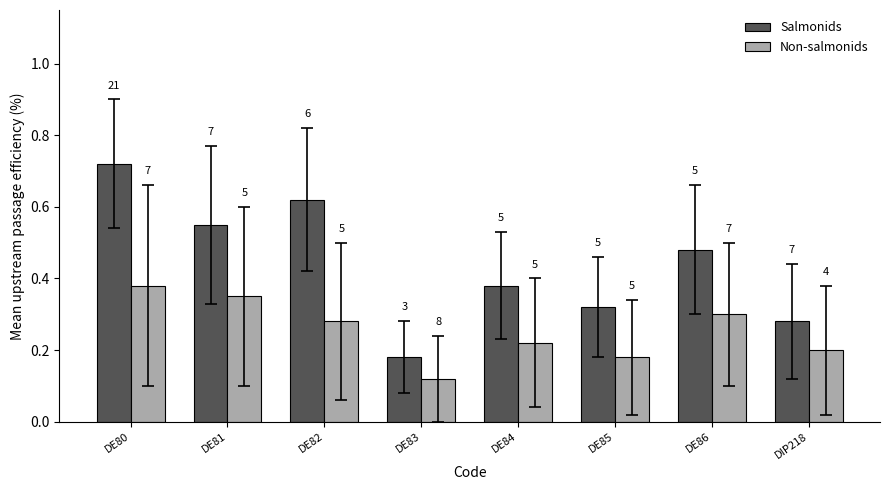

What are all the series names shown in the legend?

Salmonids, Non-salmonids